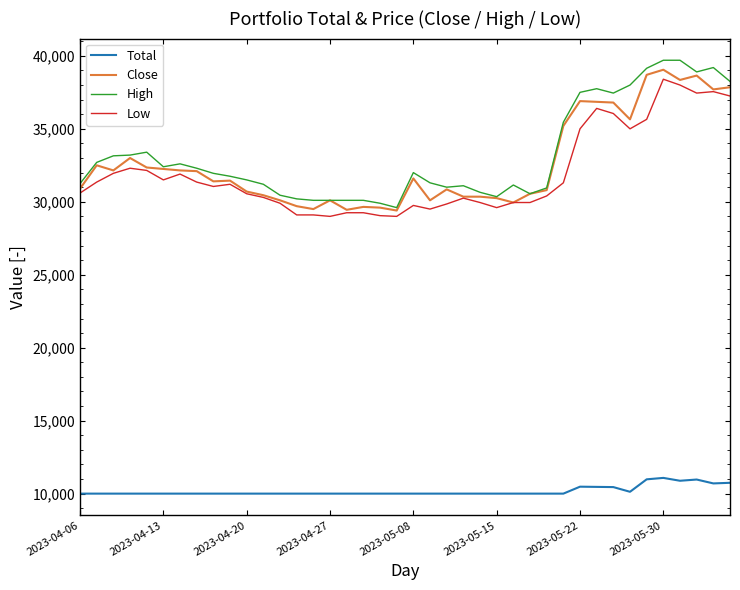

True or false: Total and Close cross at least once.

False